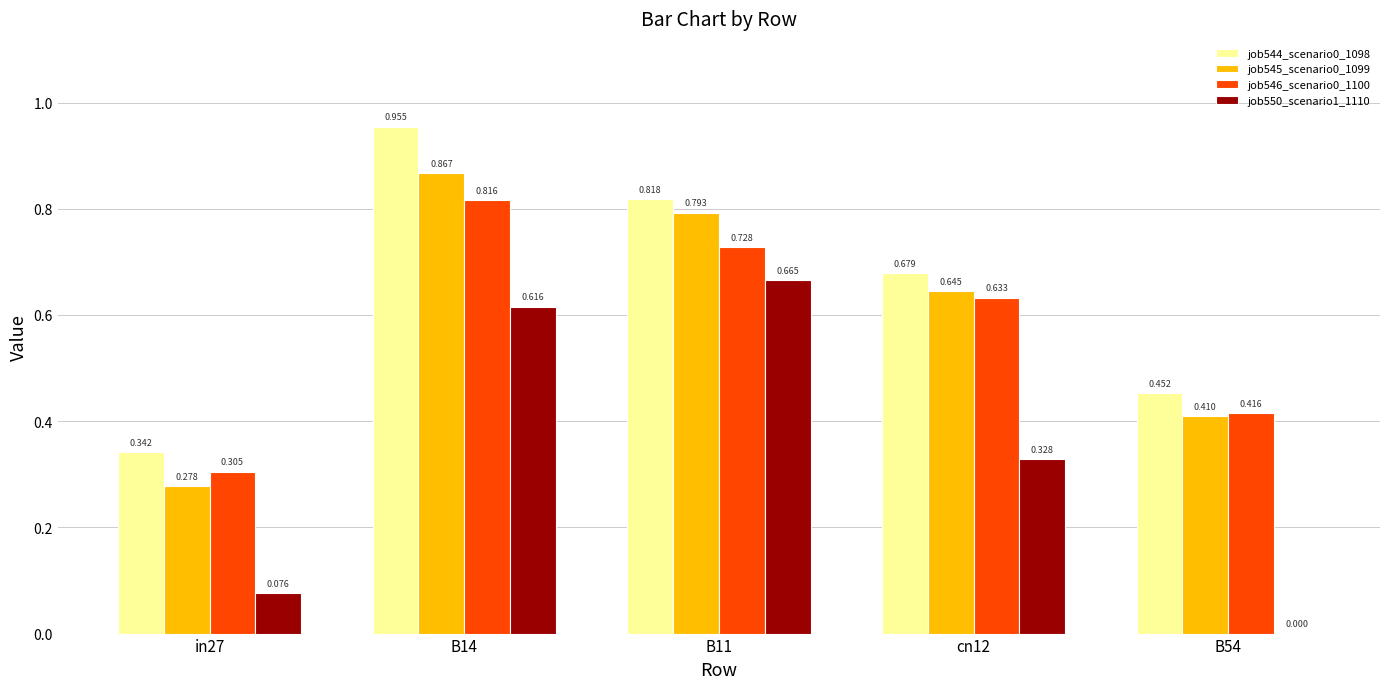

Reading left to right, transcribe all the data shown in this chart.

job544_scenario0_1098: in27=0.3	B14=1.0	B11=0.8	cn12=0.7	B54=0.5
job545_scenario0_1099: in27=0.3	B14=0.9	B11=0.8	cn12=0.6	B54=0.4
job546_scenario0_1100: in27=0.3	B14=0.8	B11=0.7	cn12=0.6	B54=0.4
job550_scenario1_1110: in27=0.1	B14=0.6	B11=0.7	cn12=0.3	B54=0.0